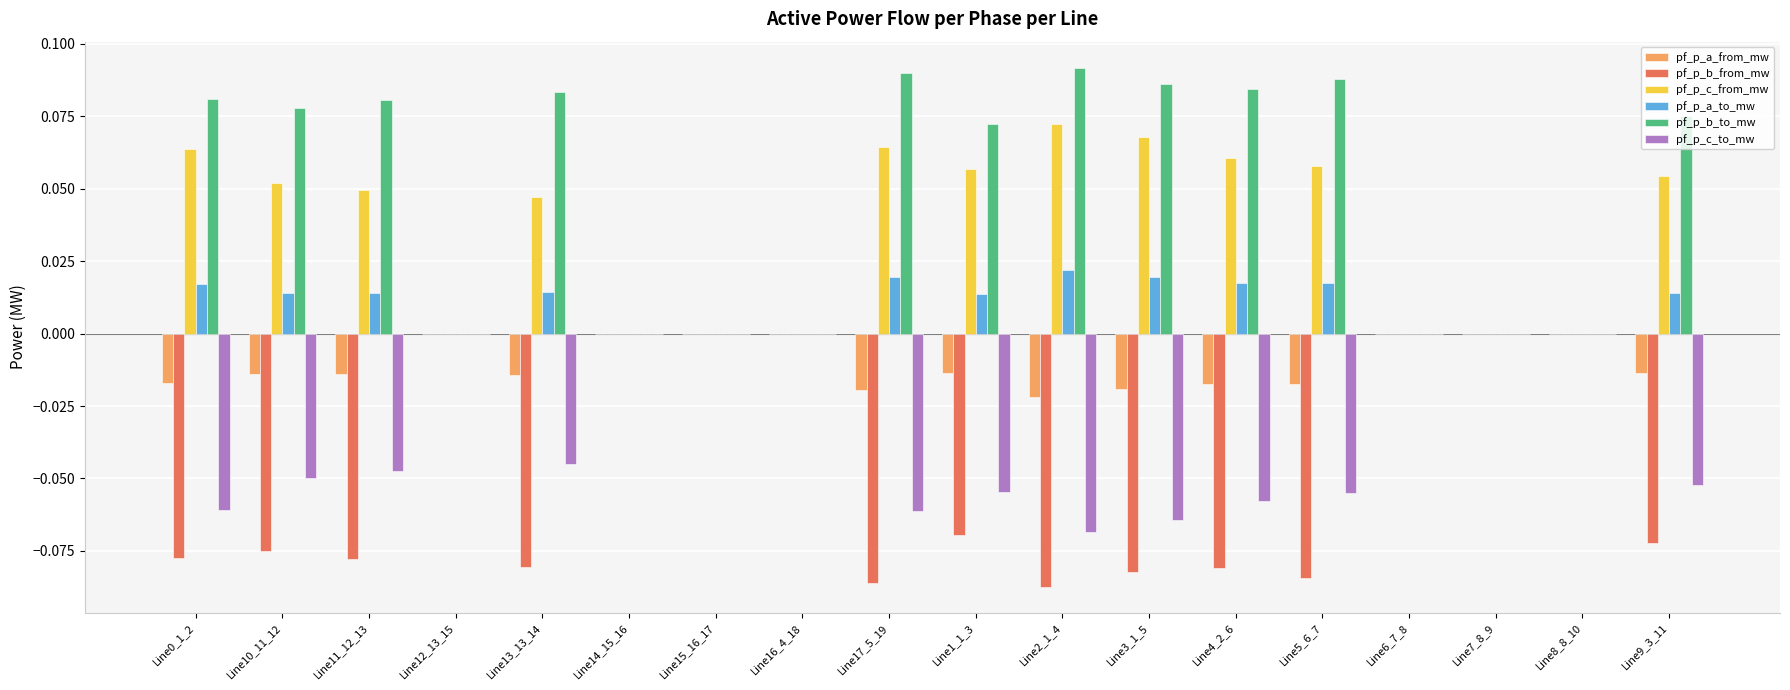

Count the number of data series in this chart.

6